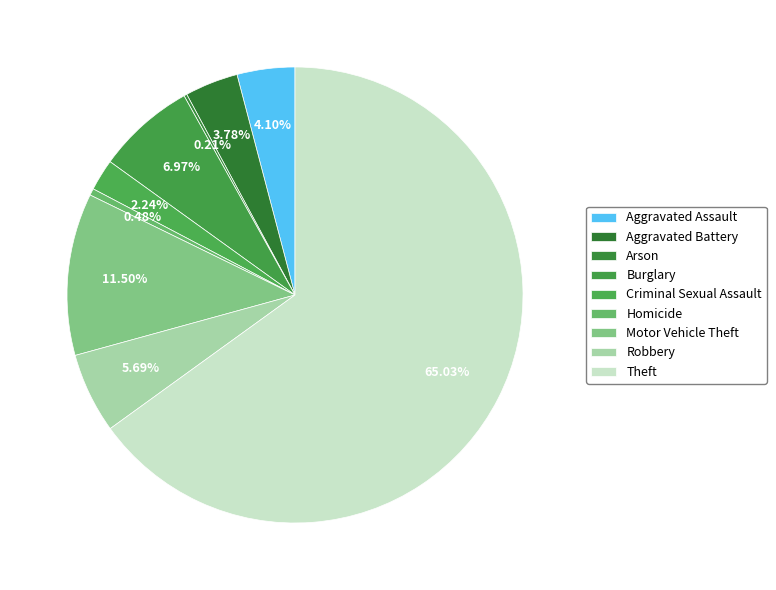

Does Aggravated Battery account for over 50% of the chart?

No